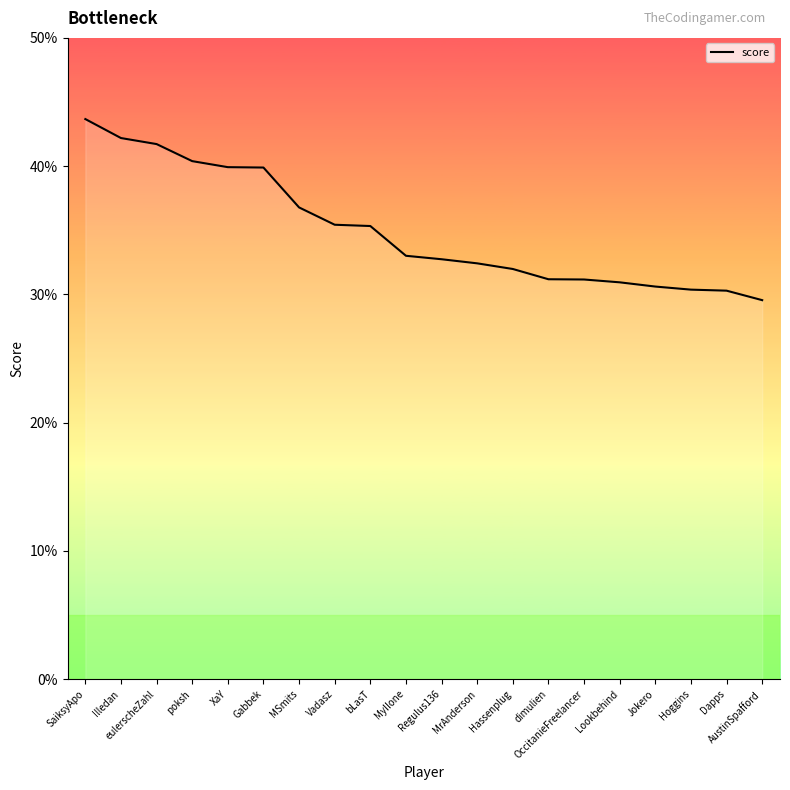

Read the value at MSmits.

36.8